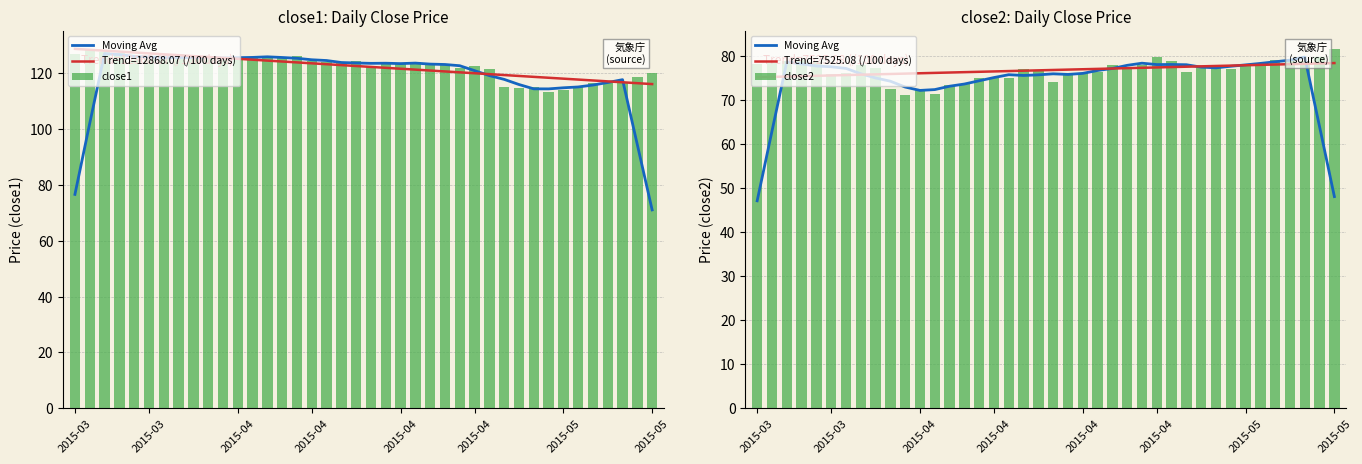

What is the spread (max minus min) of values at 13?

53.0